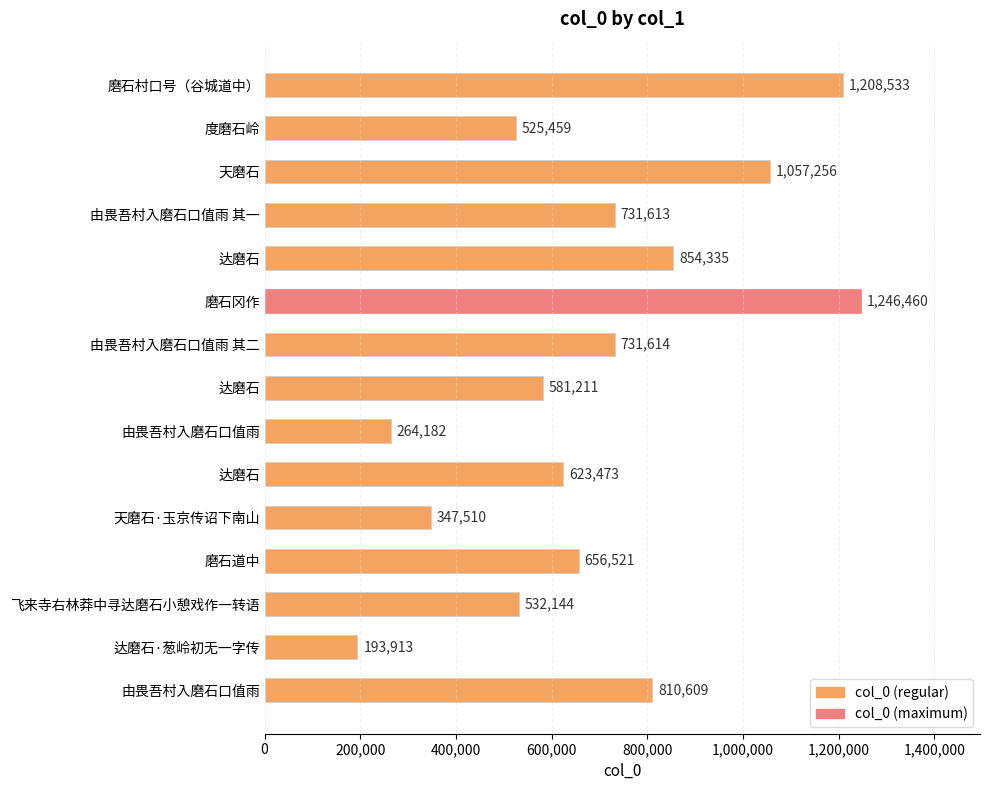

How many bars are there in total?

15